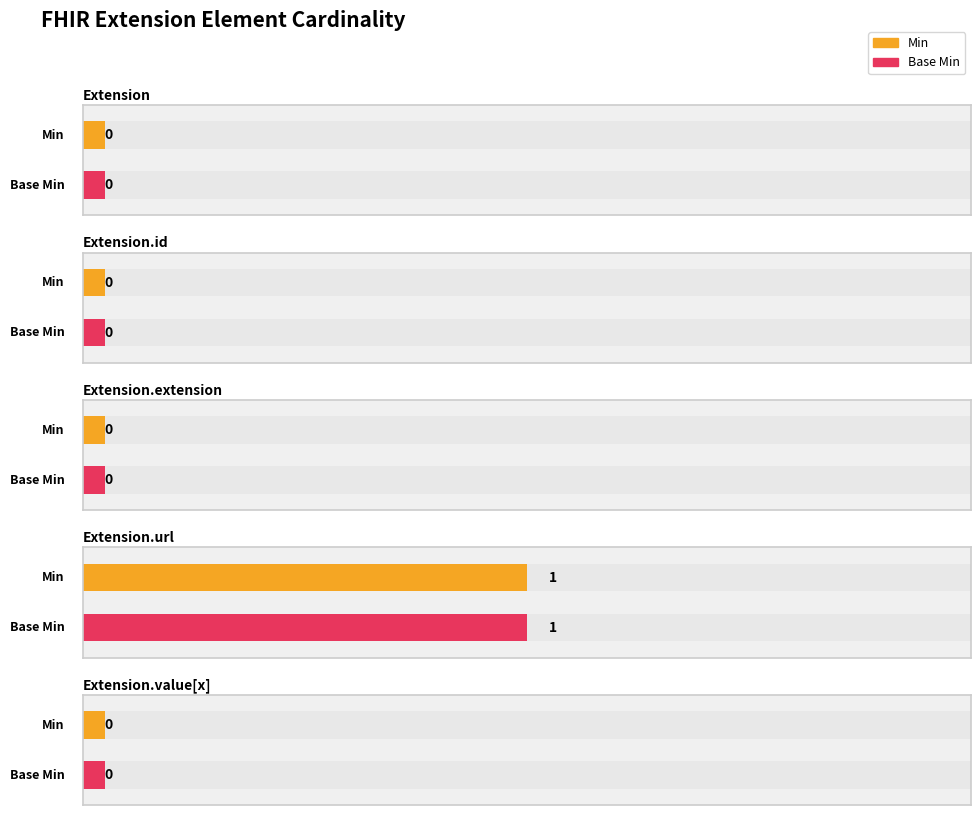

The value of Min at Extension is 0. True or false?

True